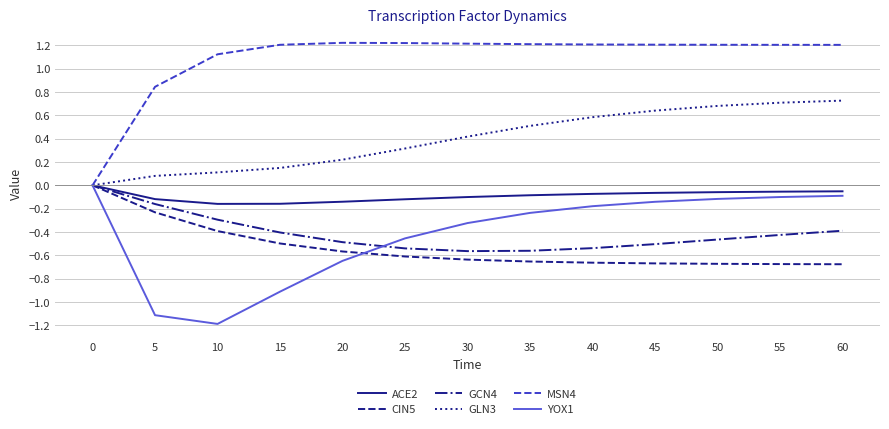

Between 0 and 20, which series saw the biggest shift?

MSN4